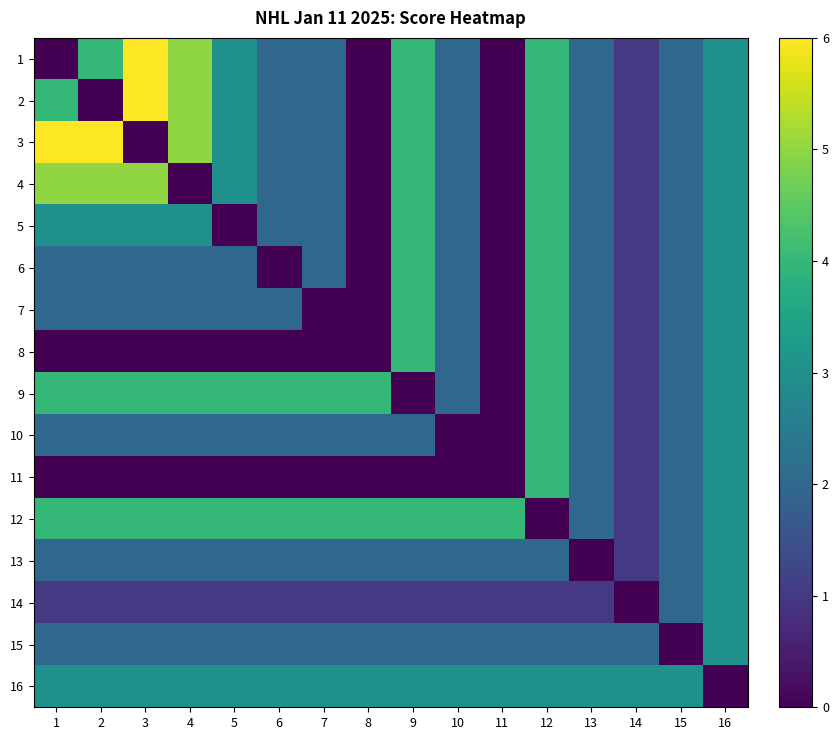

Count the number of categories in the chart.

16